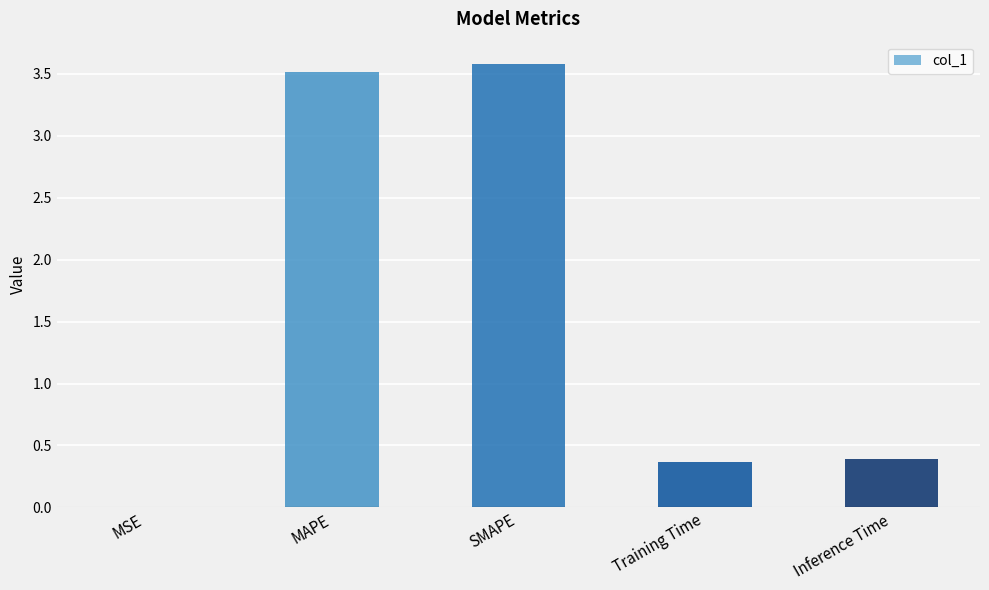

What is the maximum value shown in the chart?

3.6